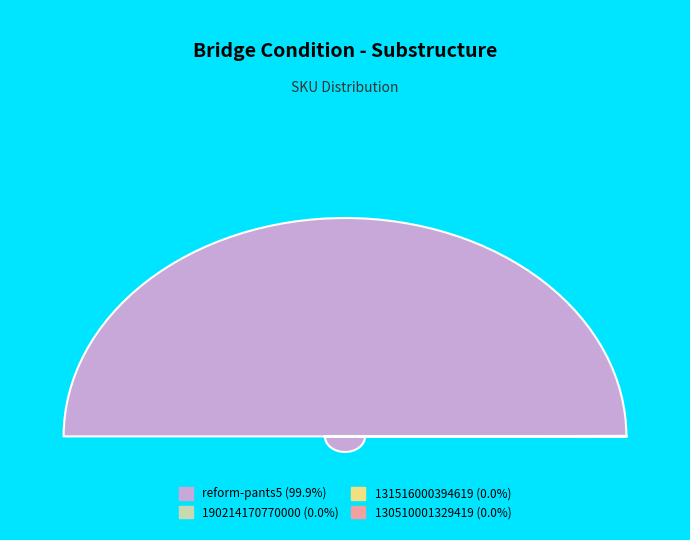

How many segments does this pie chart have?

4